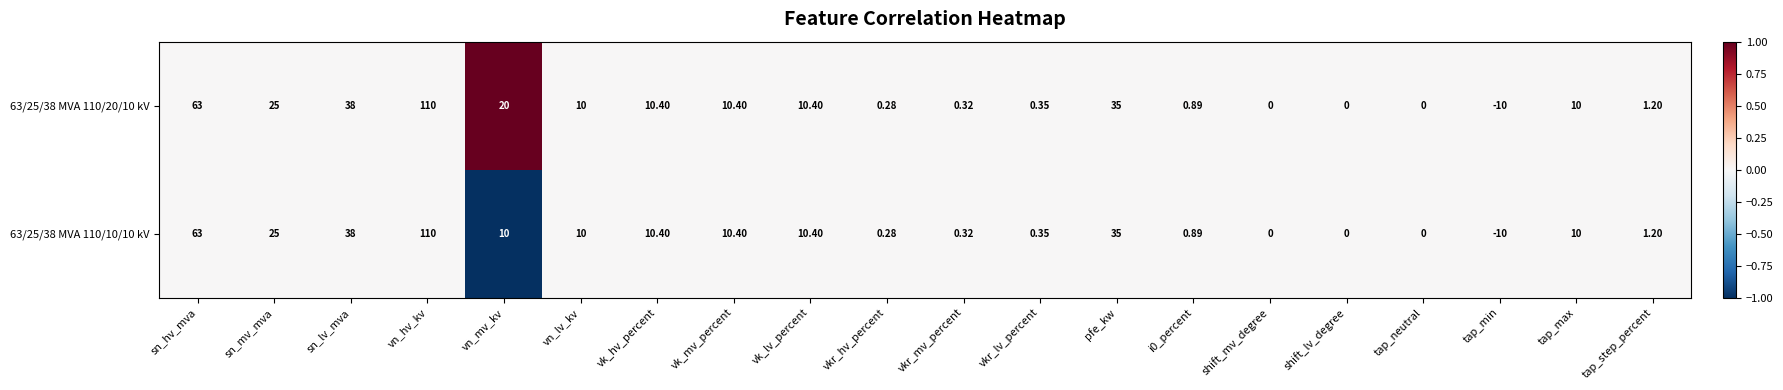

How many data points does each series have?

20